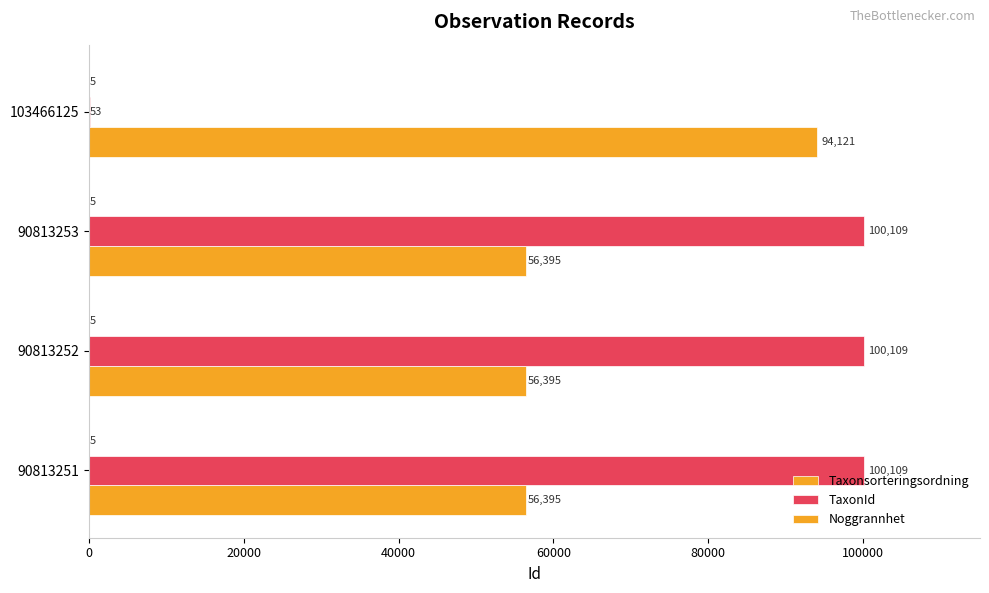

How many groups of bars are there?

4